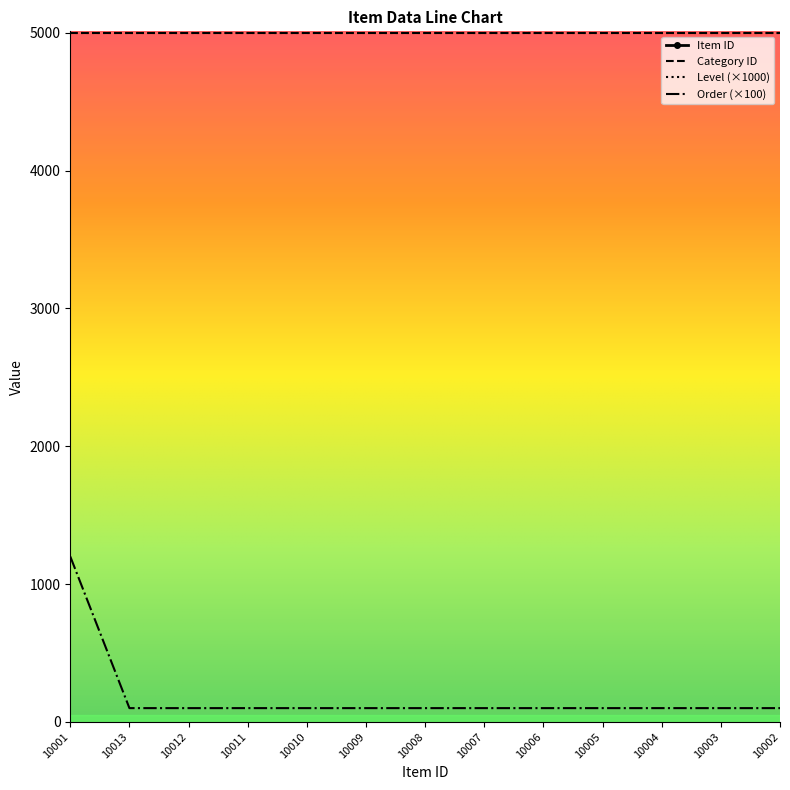

Is the value of Order (×100) at 10007 greater than the value of Level (×1000) at 10012?

No